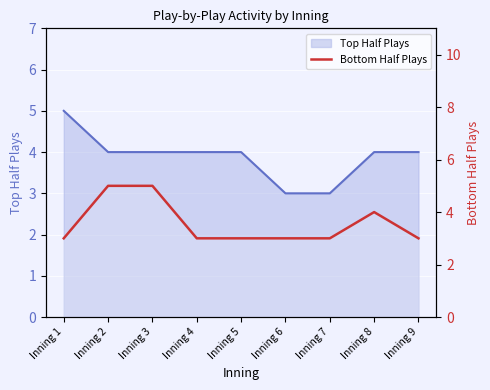

What is the maximum value shown in the chart?

5